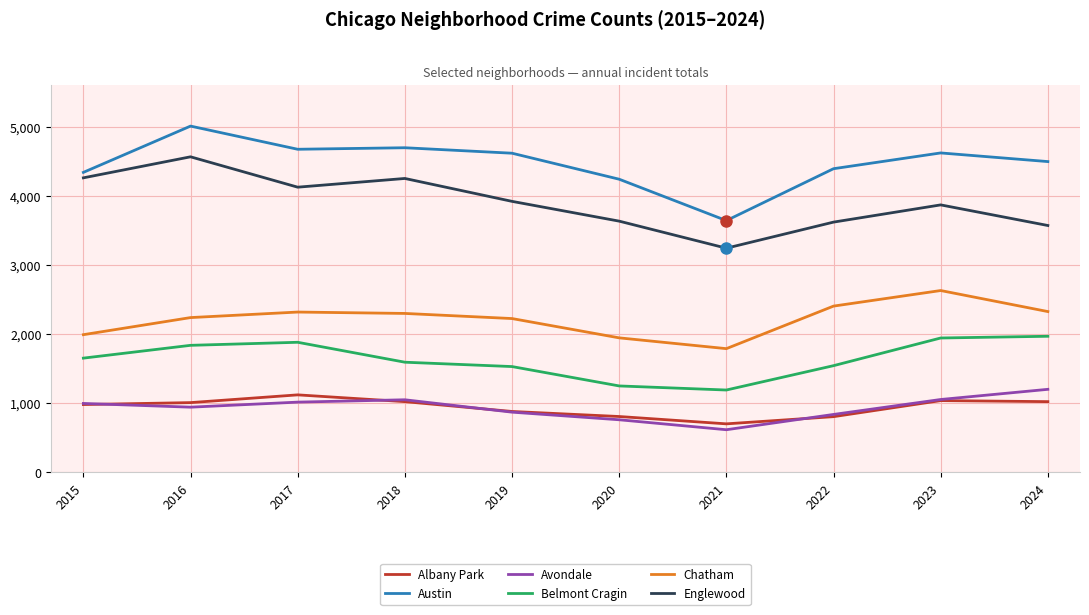

True or false: Belmont Cragin and Englewood intersect in this chart.

False